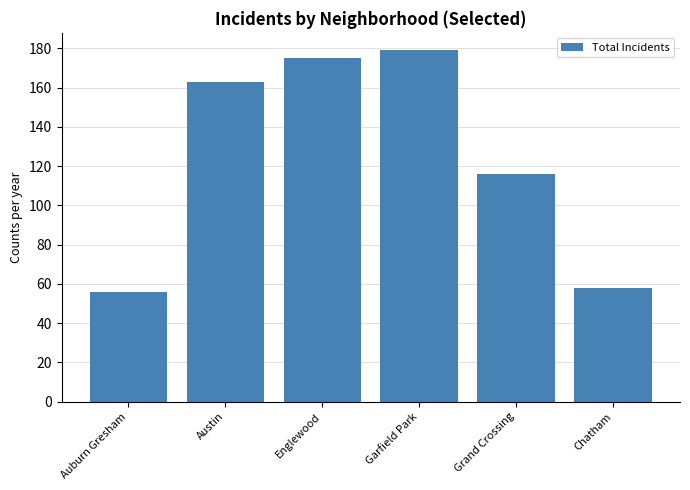

Reading left to right, transcribe all the data shown in this chart.

56	163	175	179	116	58